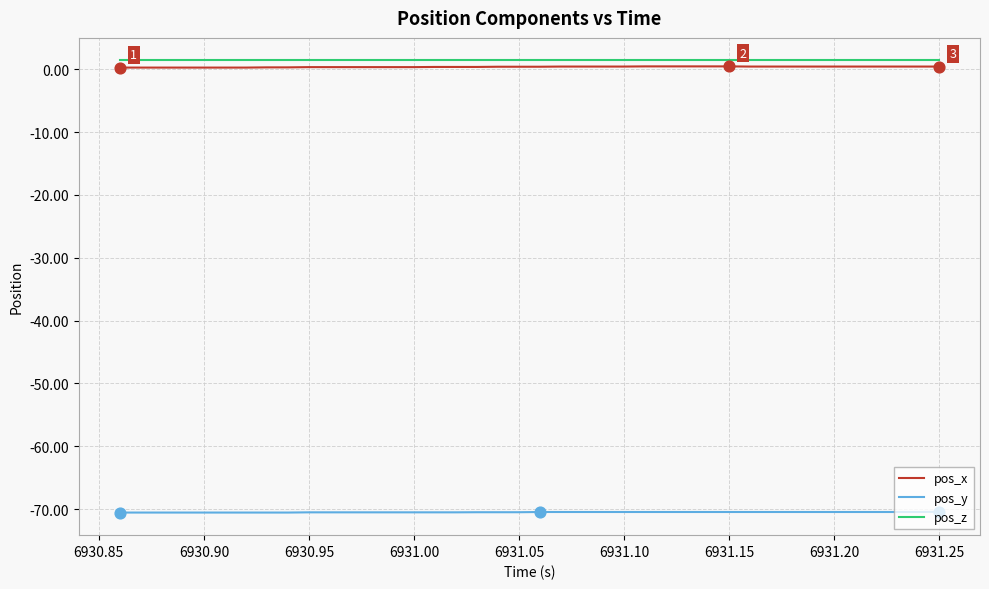

True or false: pos_y and pos_x cross at least once.

False